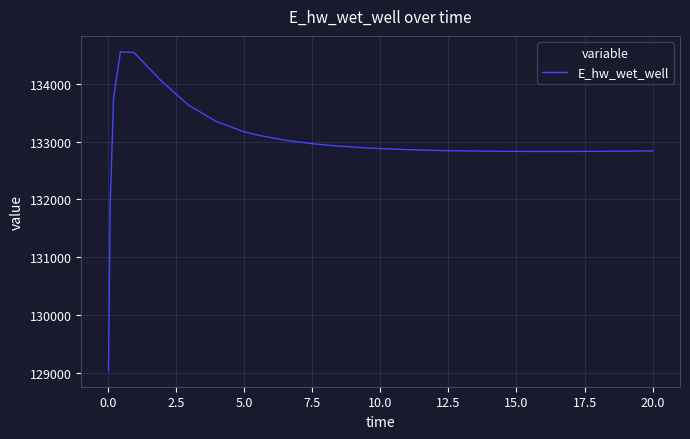

What is the difference between the maximum and minimum values?

5507.7